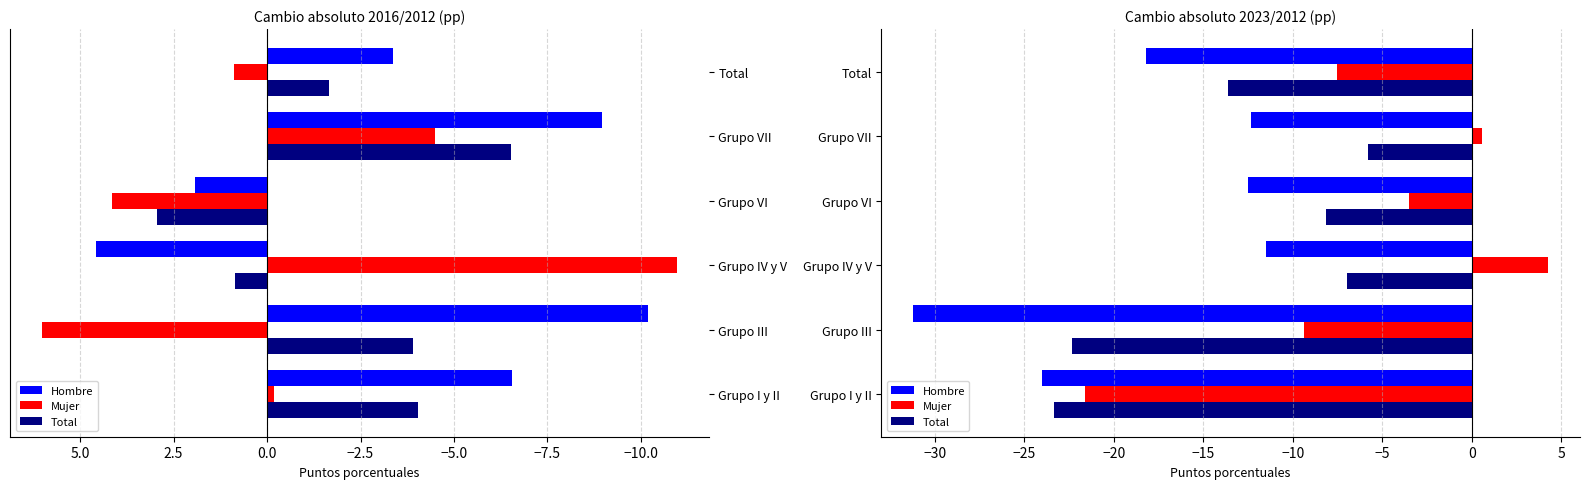

Is it true that Mujer equals -7.5 at Total?

True